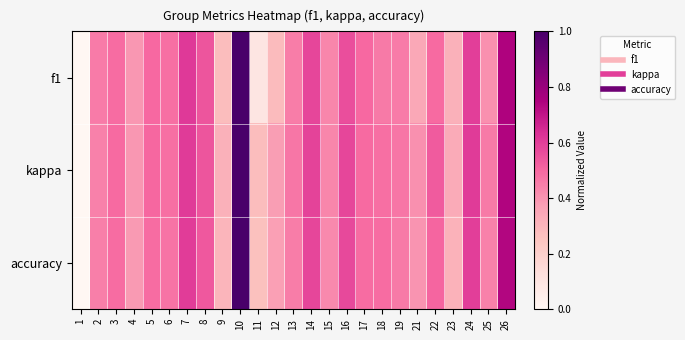

List the series in order of their peak value, lowest first.

f1, kappa, accuracy